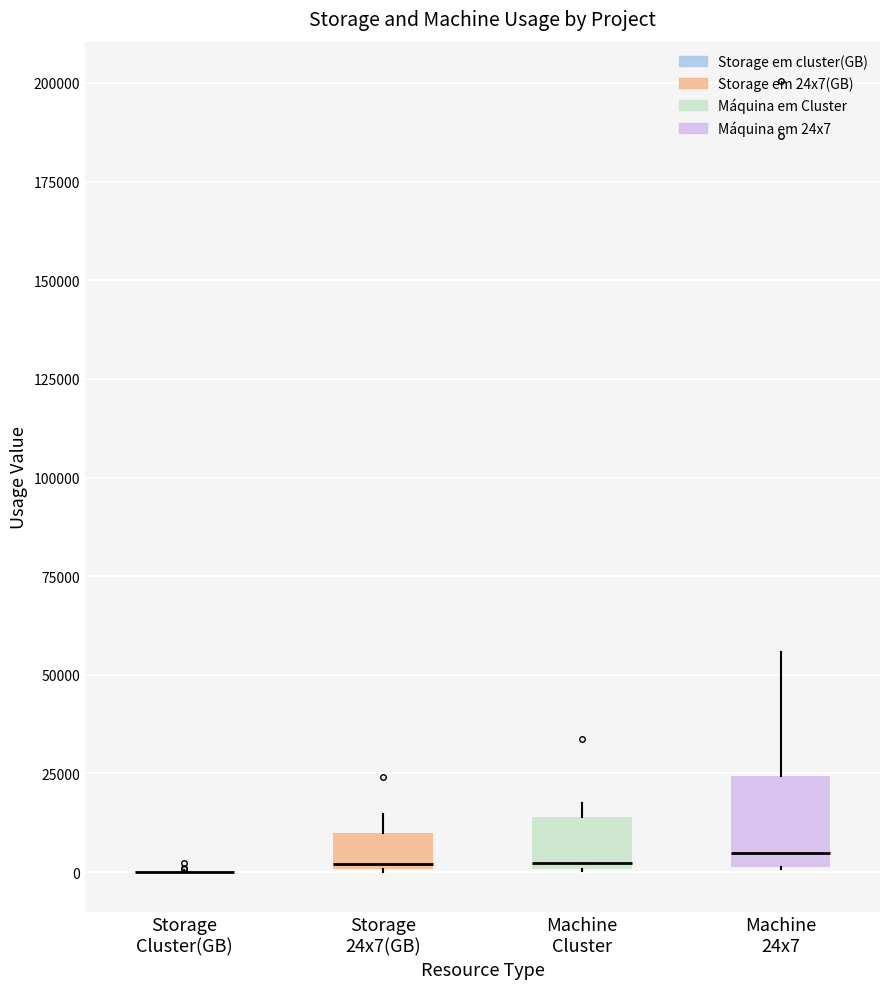

Reading left to right, transcribe this box plot: for each box, give where its median line is, the range the box spans, and where its two whiskers end, as read against the y-axis. The values are not printed on the chart, so give them approximately, as read against the axis.

Storage Cluster(GB): box collapsed to a line at 0, whiskers 0 to 0
Storage 24x7(GB): median 0, box 0 to 10000, whiskers 0 to 15000
Machine Cluster: median 0 (just above the box's lower edge), box 0 to 15000, whiskers 0 to 15000 (just above the box's upper edge)
Machine 24x7: median 5000, box 0 to 25000, whiskers 0 to 55000